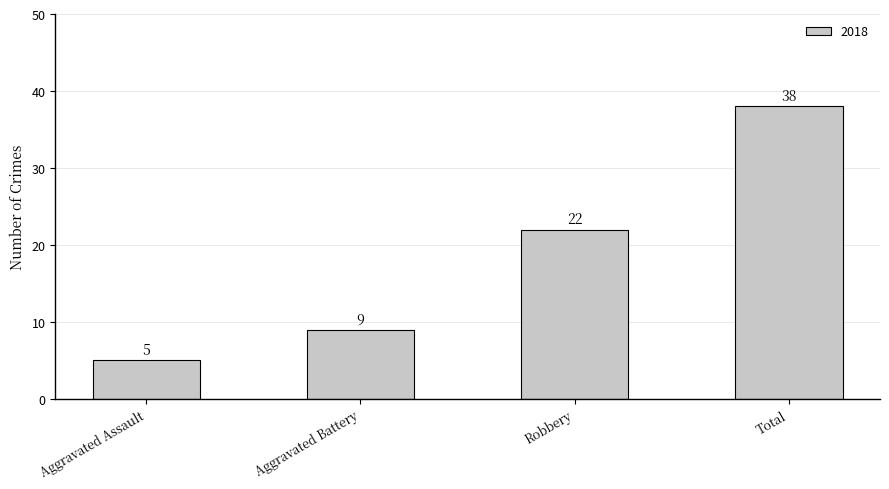

Count the values in the range 9 to 38.

3